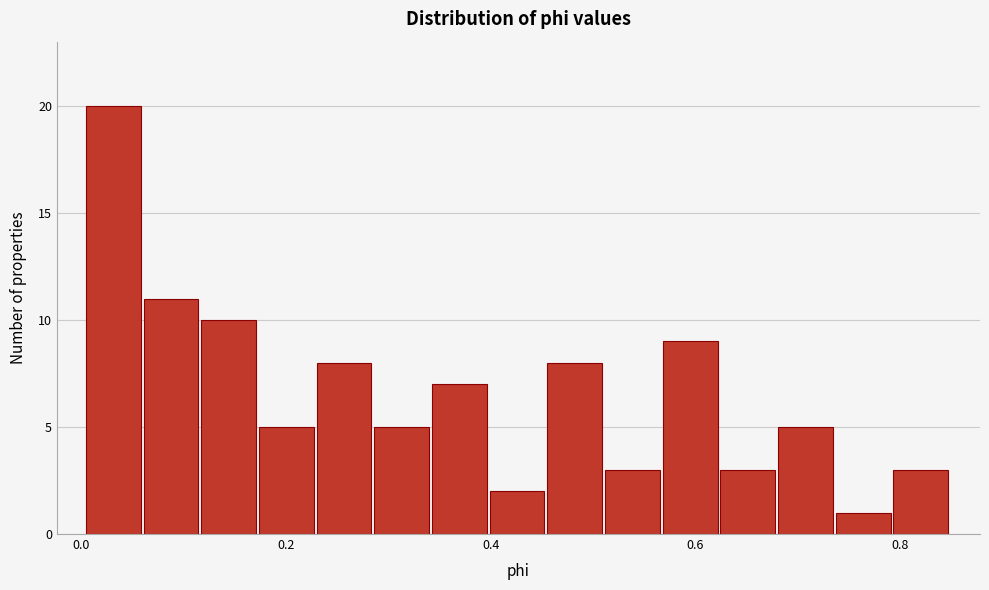

Read against the x-axis, roughly where is the centre of the tallest bar?

0.04